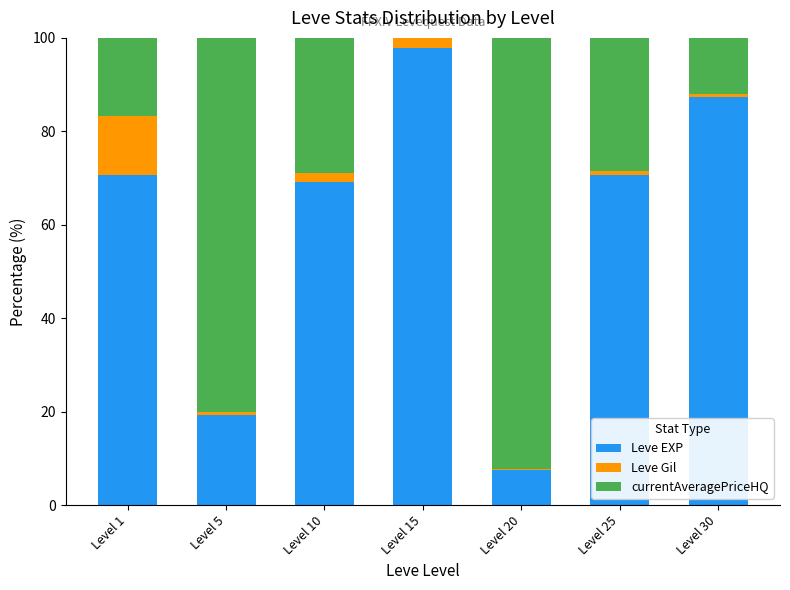

Does the chart contain stacked bars?

Yes